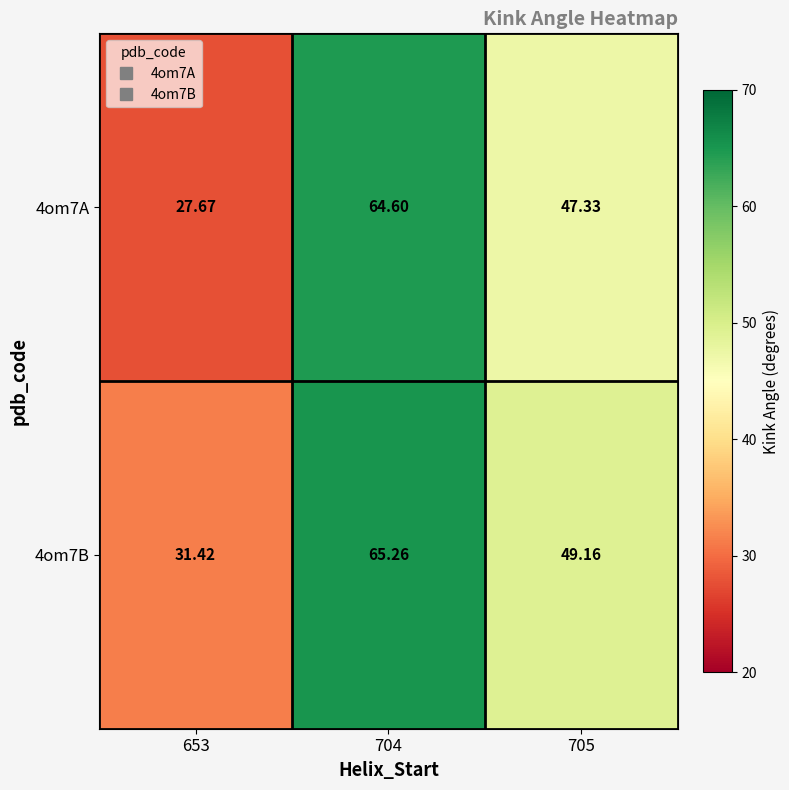

Reading left to right, what are all the values shown in this chart?

4om7A: 653=27.7	704=64.6	705=47.3
4om7B: 653=31.4	704=65.3	705=49.2